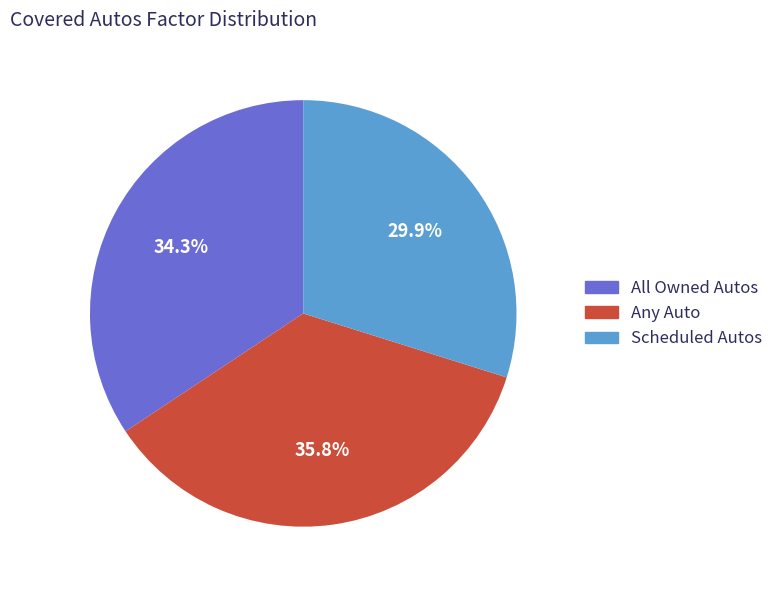

Which slice is the largest?

Any Auto